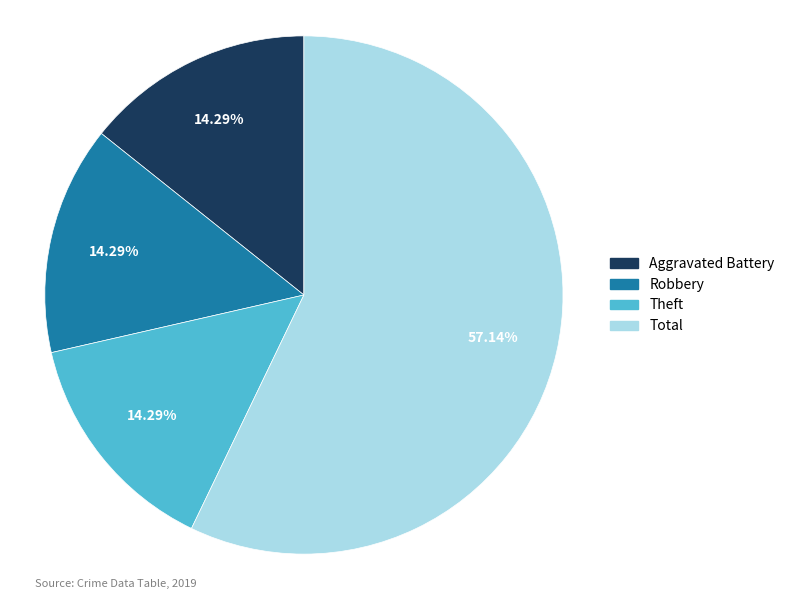

What is the largest slice in the pie chart?

Total